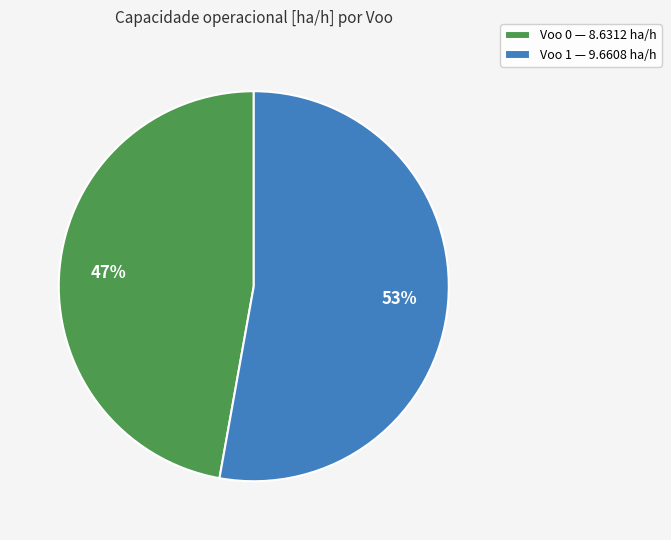

Is Voo 0 the majority of the pie?

No